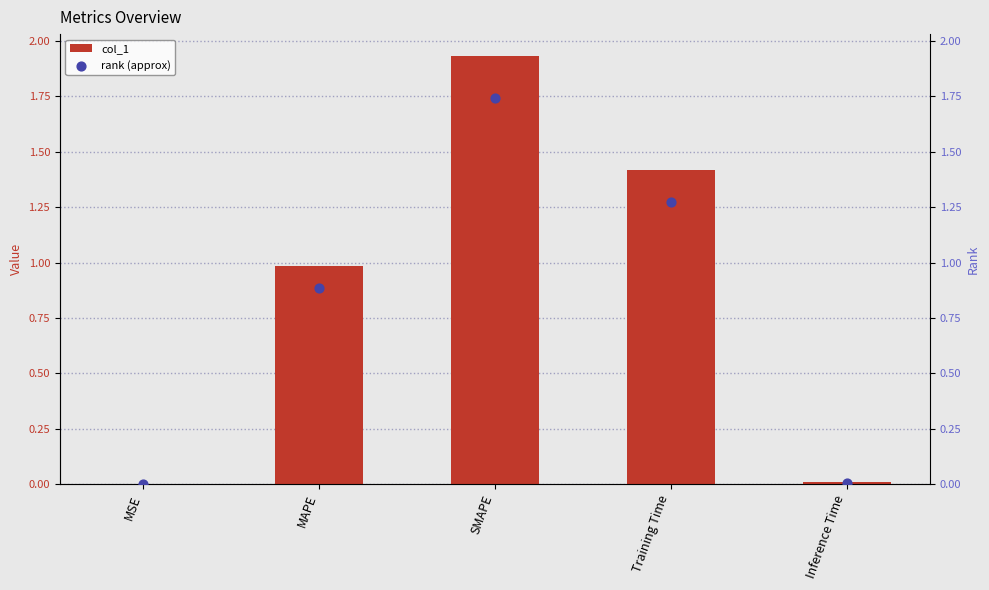

Which series has the widest spread of Y values?

col_1